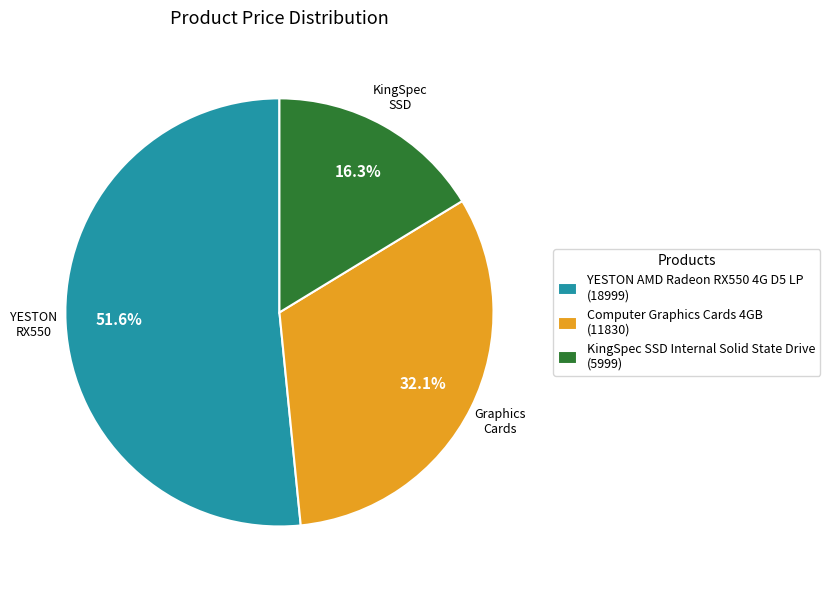

How much of the chart is everything except KingSpec SSD Internal Solid State Drive?

83.7%